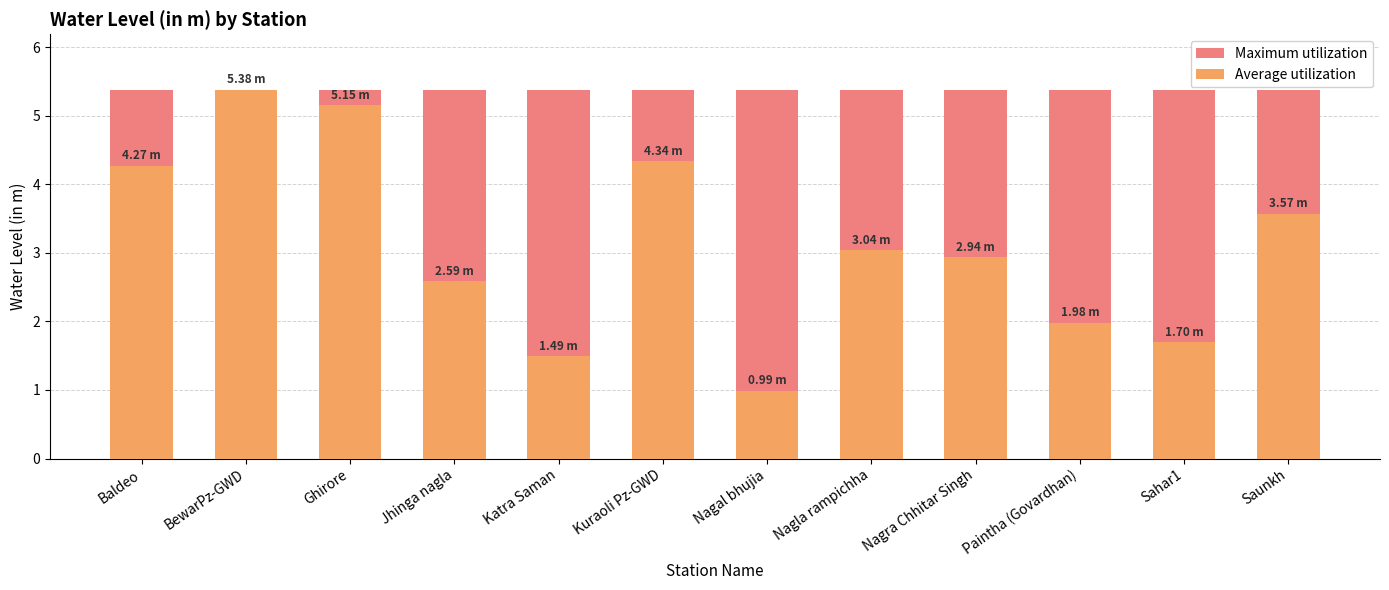

How many values in the Average utilization series are below 3?

6